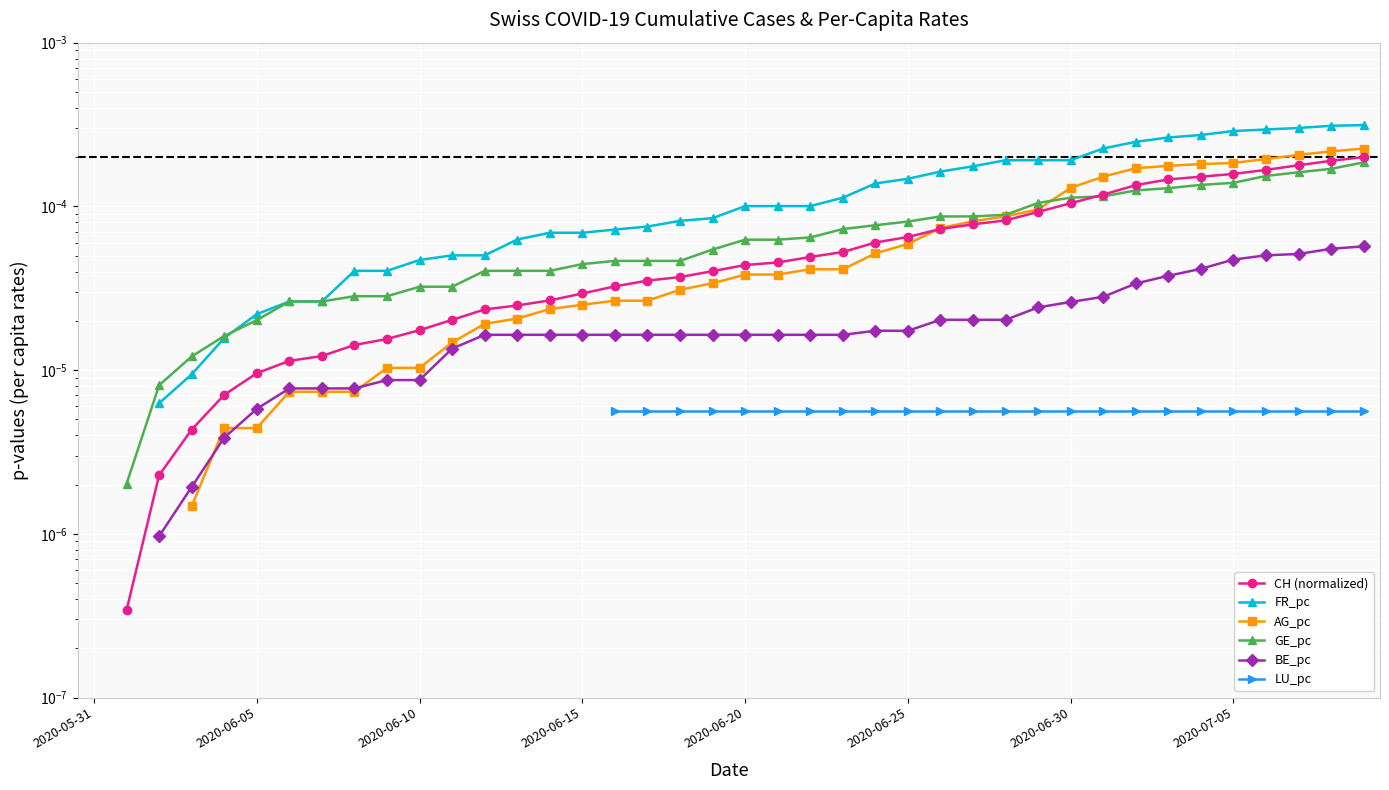

True or false: GE_pc and BE_pc intersect in this chart.

False